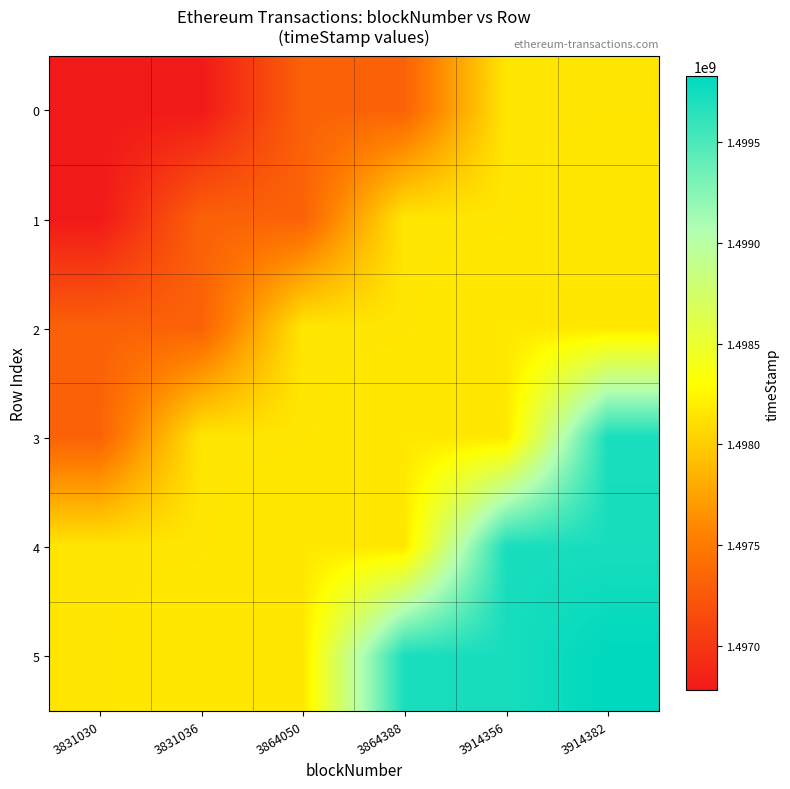

Count the number of categories in the chart.

6